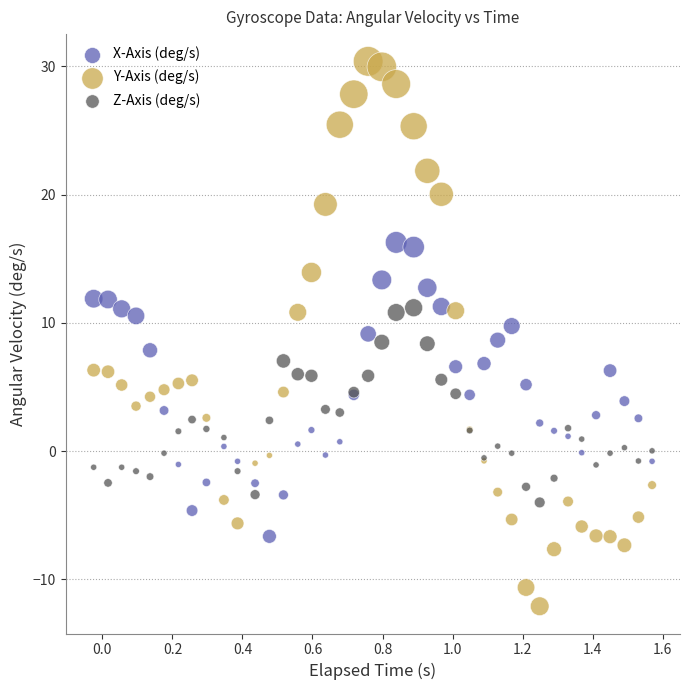

What are all the series names shown in the legend?

X-Axis (deg/s), Y-Axis (deg/s), Z-Axis (deg/s)